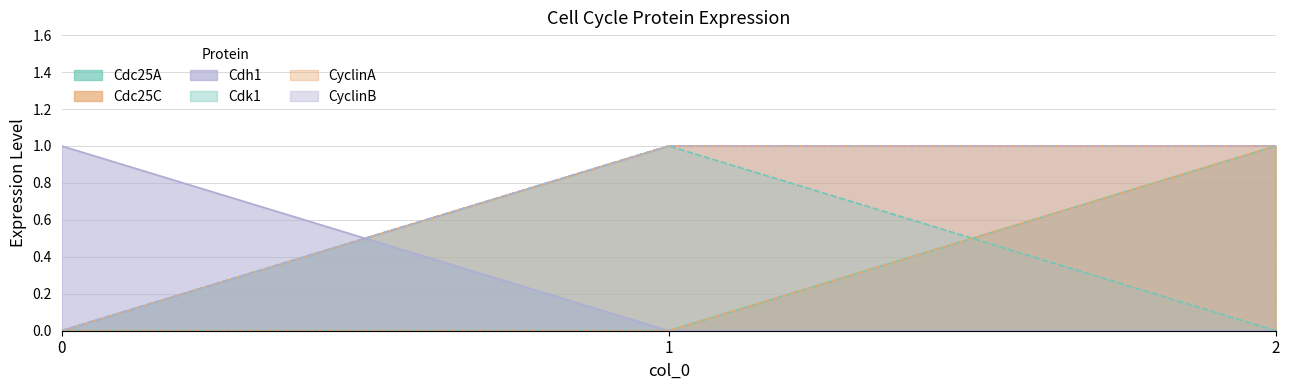

Is the value of CyclinB at 1 greater than the value of Cdk1 at 0?

Yes